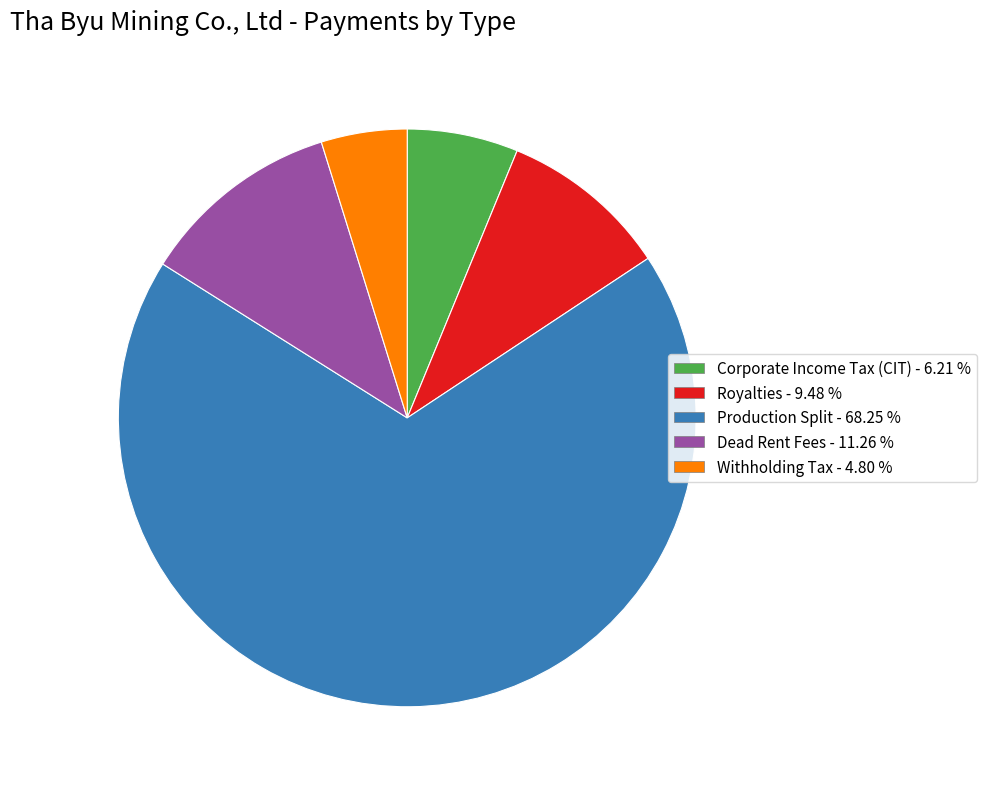

Which has a higher value, Withholding Tax or Royalties?

Royalties